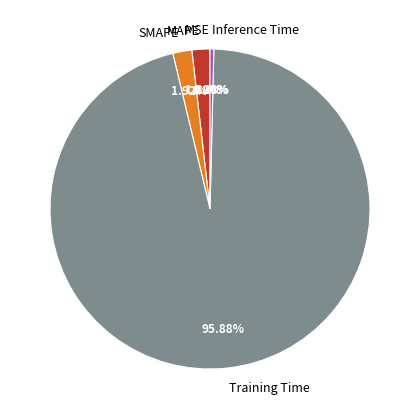

Between Training Time and Inference Time, which is larger?

Training Time